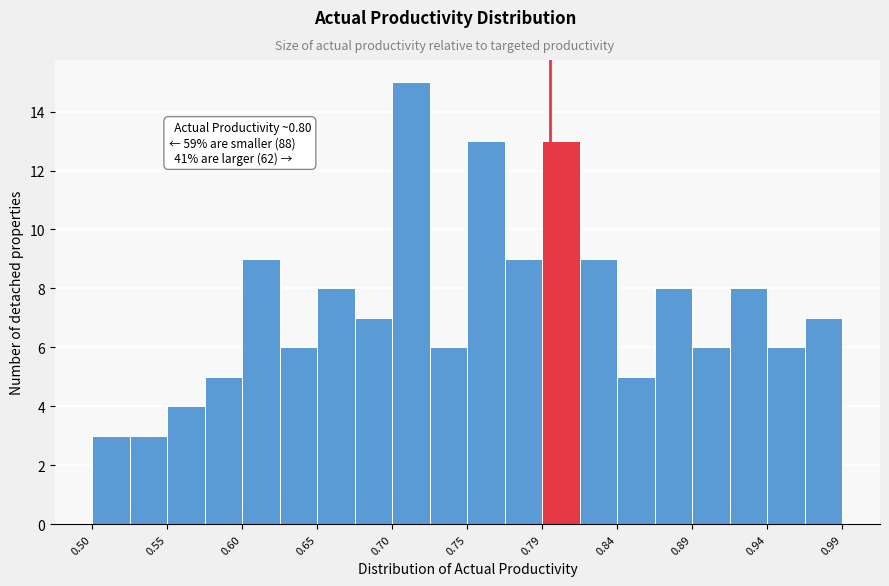

Which range on the x-axis has the tallest bar?

0.695 to 0.720